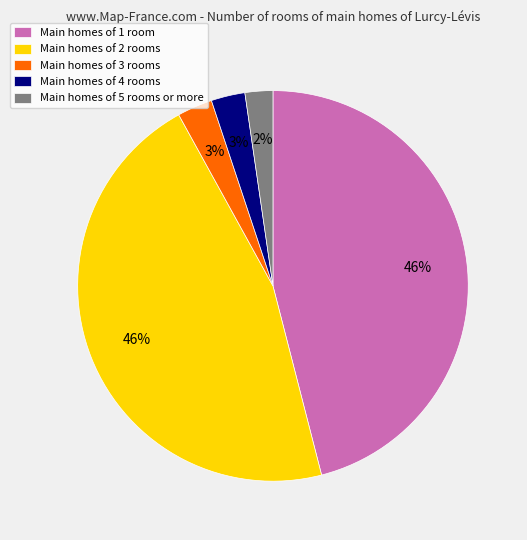

True or false: Main homes of 2 rooms accounts for 41% of the total.

False